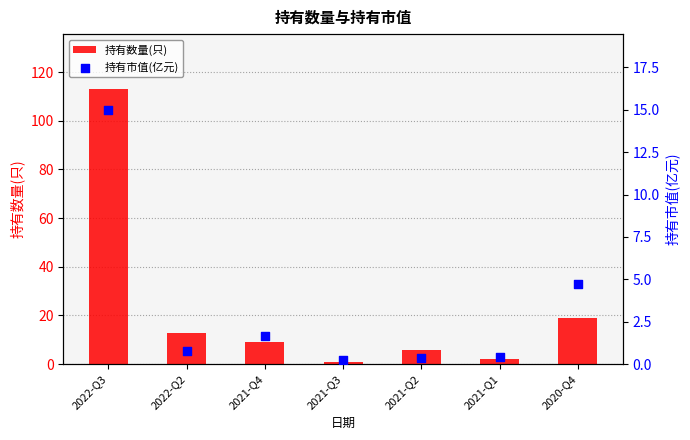

What are all the series names shown in the legend?

持有数量(只), 持有市值(亿元)